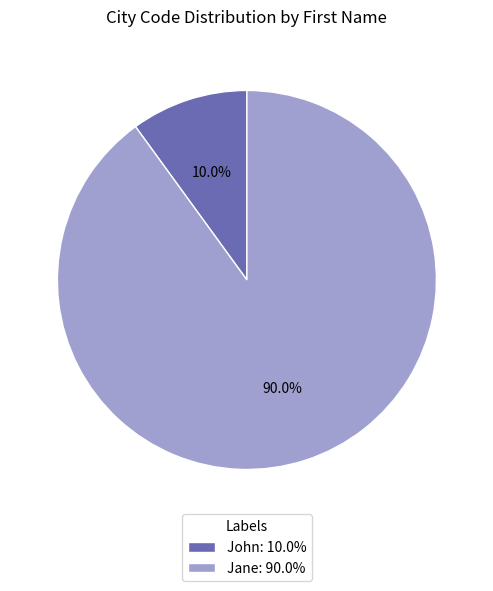

Rank the categories by value from lowest to highest.

John, Jane